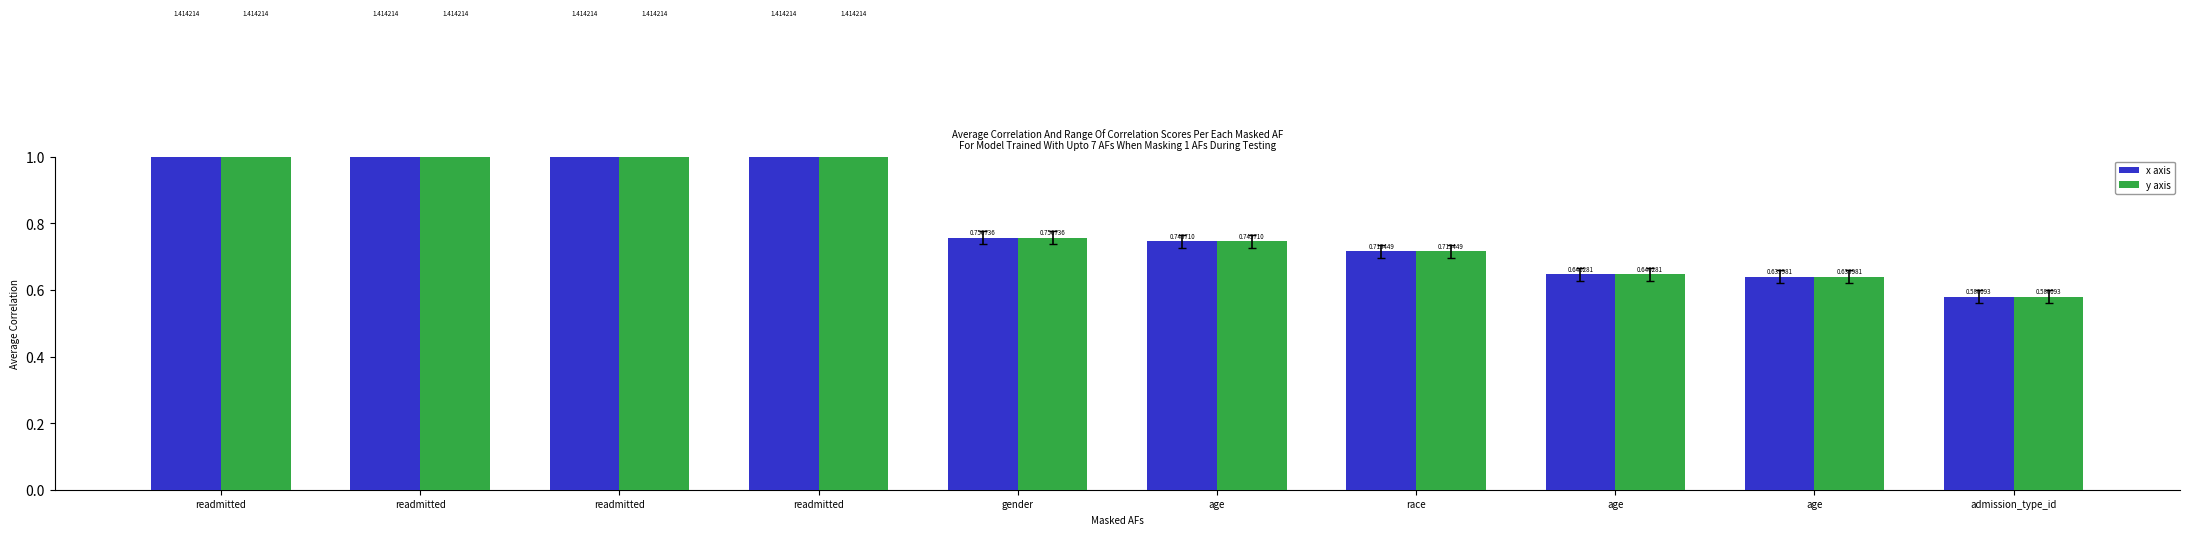

At readmitted, list the series in order from smallest to largest.

x axis, y axis